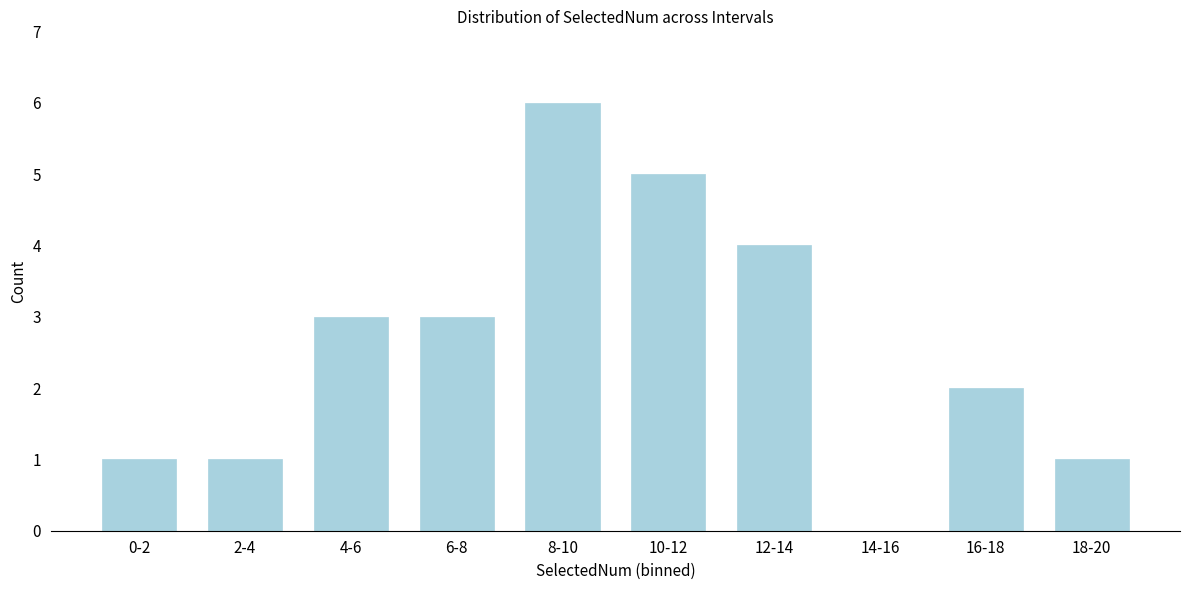

Reading left to right, transcribe all the data shown in this chart.

0-2=1	2-4=1	4-6=3	6-8=3	8-10=6	10-12=5	12-14=4	14-16=0	16-18=2	18-20=1